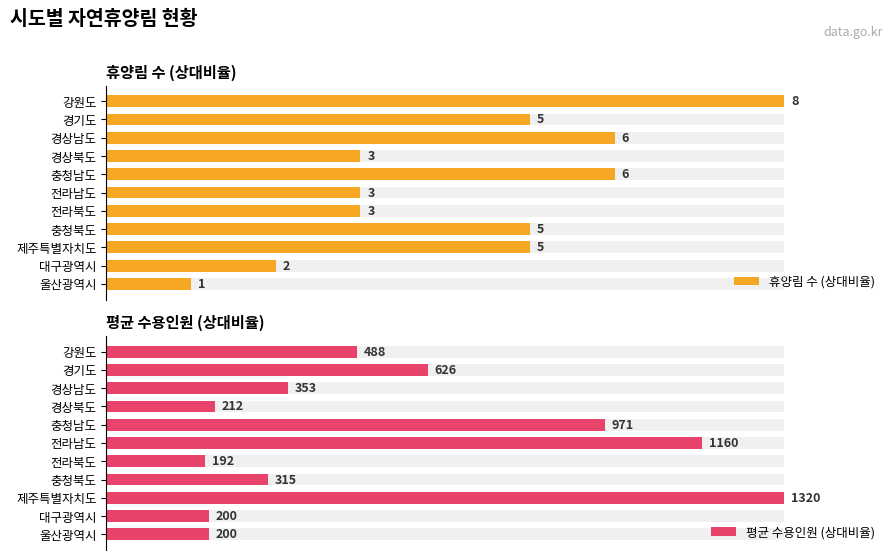

How many series are shown in this chart?

2